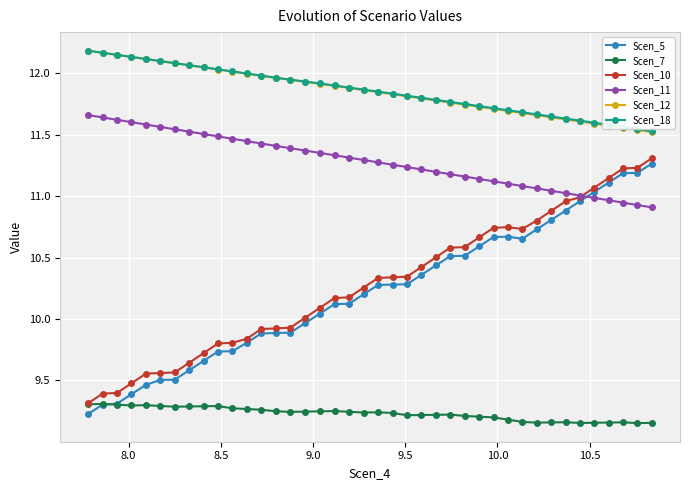

Which series has the largest range (max minus min)?

Scen_5